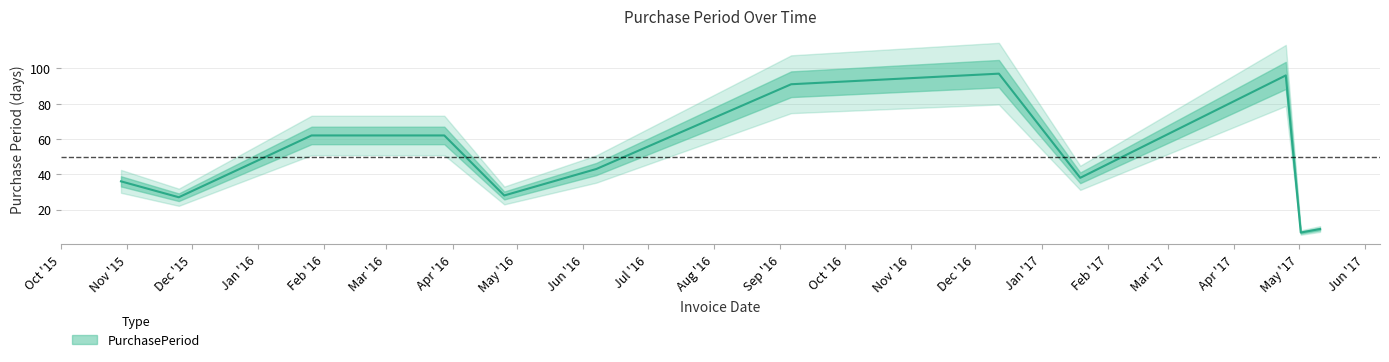

List the labels in order of value, largest first.

2016-12-12, 2017-04-25, 2016-09-06, 2016-01-26, 2016-03-28, 2016-06-07, 2017-01-19, 2015-10-29, 2016-04-25, 2015-11-25, 2017-05-11, 2017-05-02